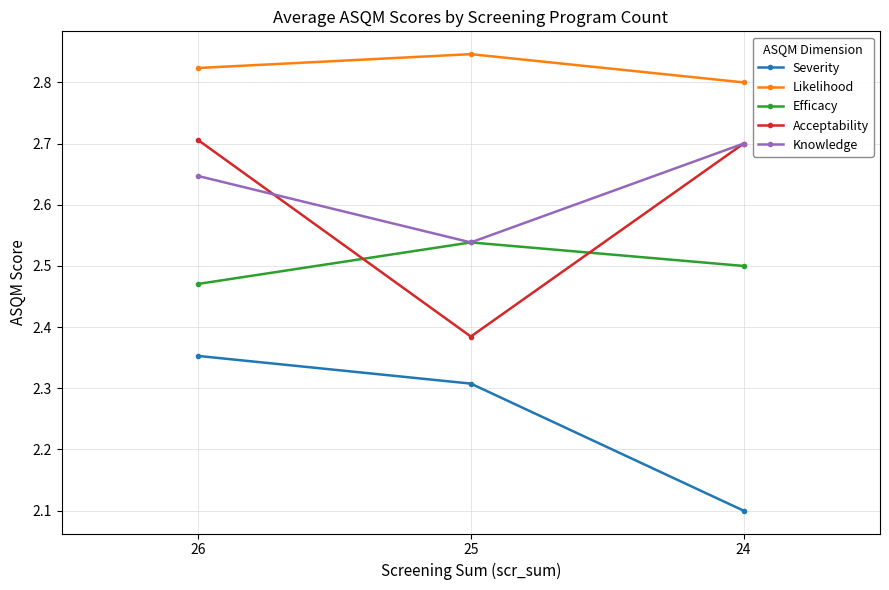

Is it true that Efficacy equals 2.5 at 25?

True